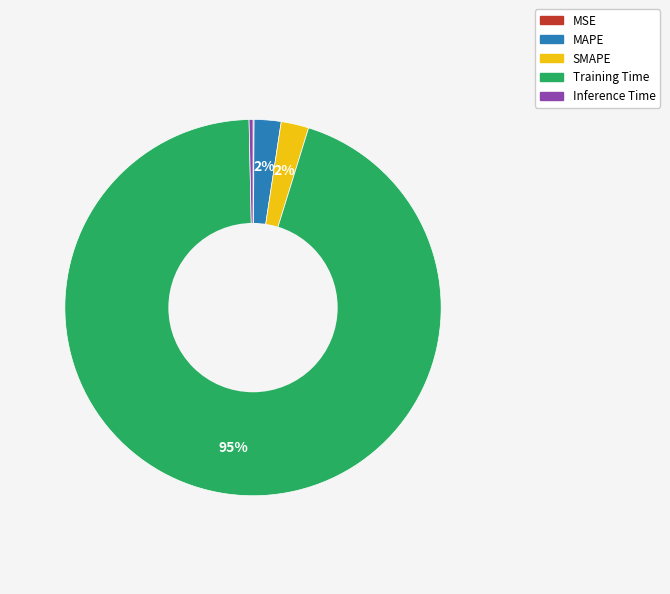

Does Training Time account for over 50% of the chart?

Yes